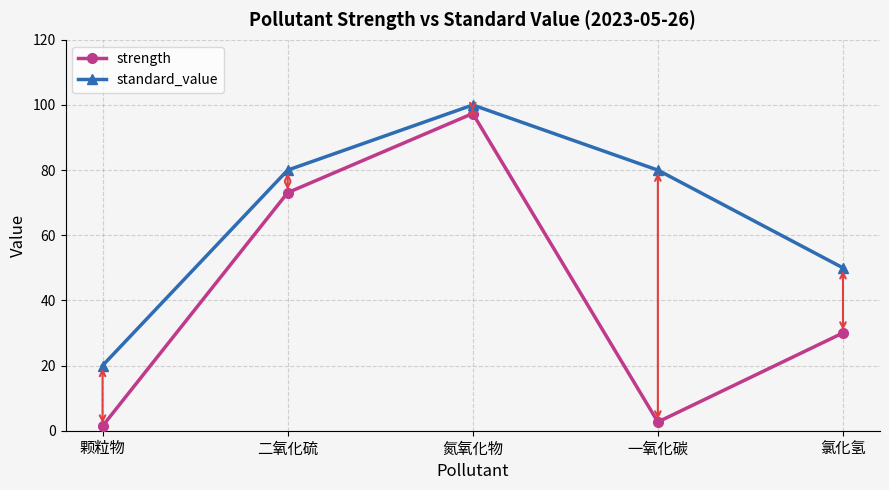

Does the chart display data point markers on the line(s)?

Yes